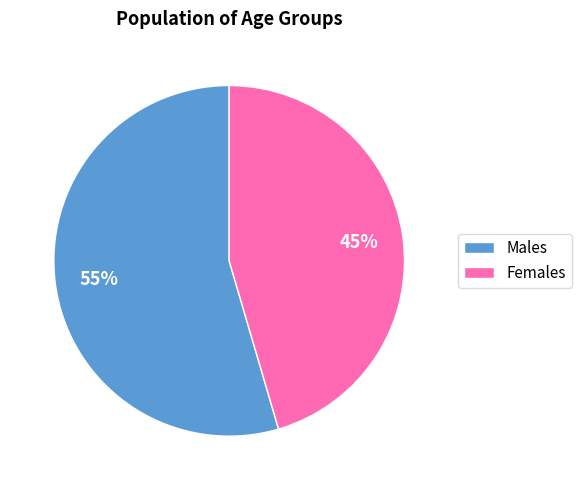

True or false: Females accounts for 40% of the total.

False